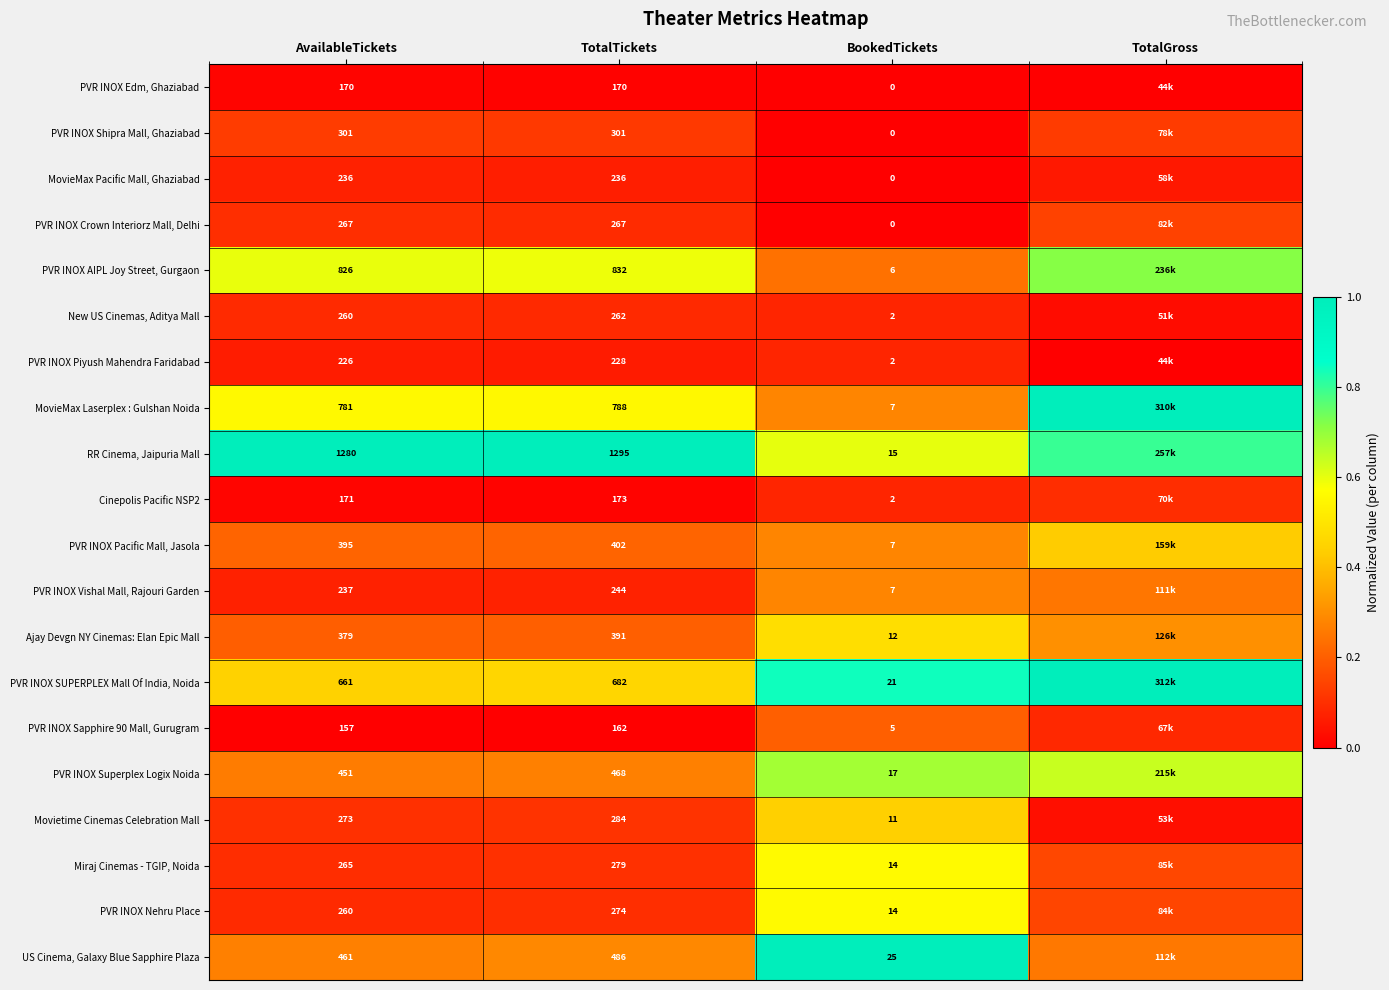

Which series changed the most between TotalTickets and BookedTickets?

RR Cinema, Jaipuria Mall